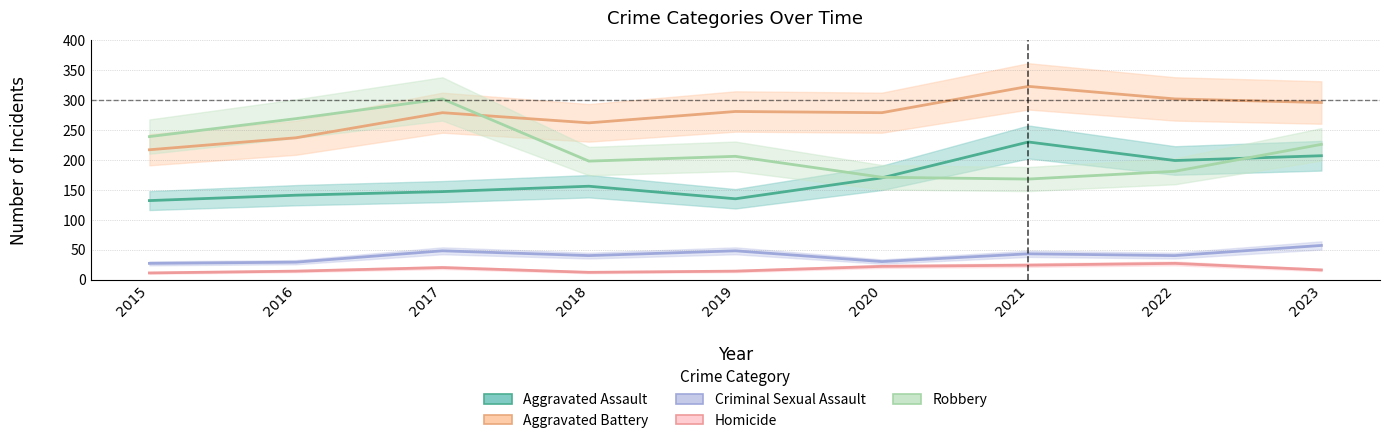

At which category is the sum across all series the highest?

2023